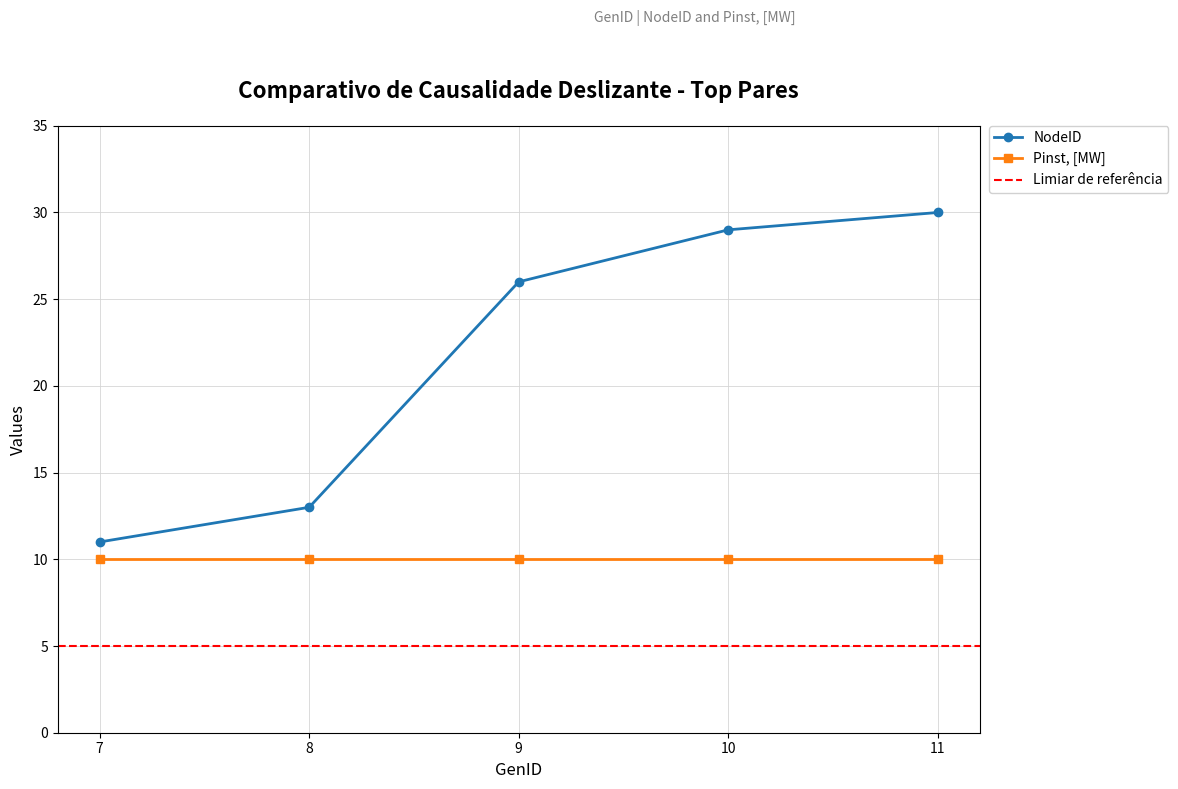

Which label corresponds to the smallest value in the chart?

7